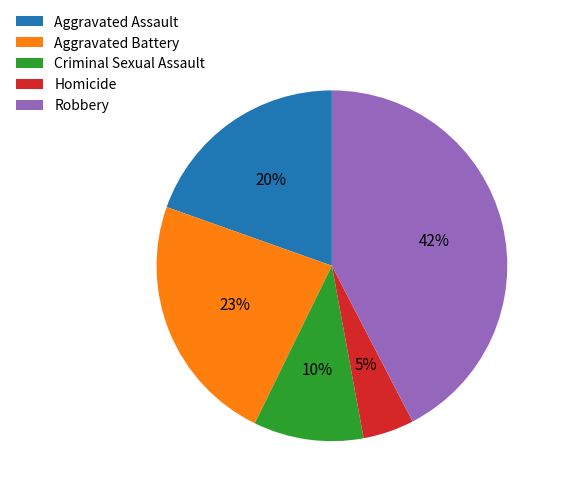

To the nearest percent, what percentage of the pie is Robbery?

42%